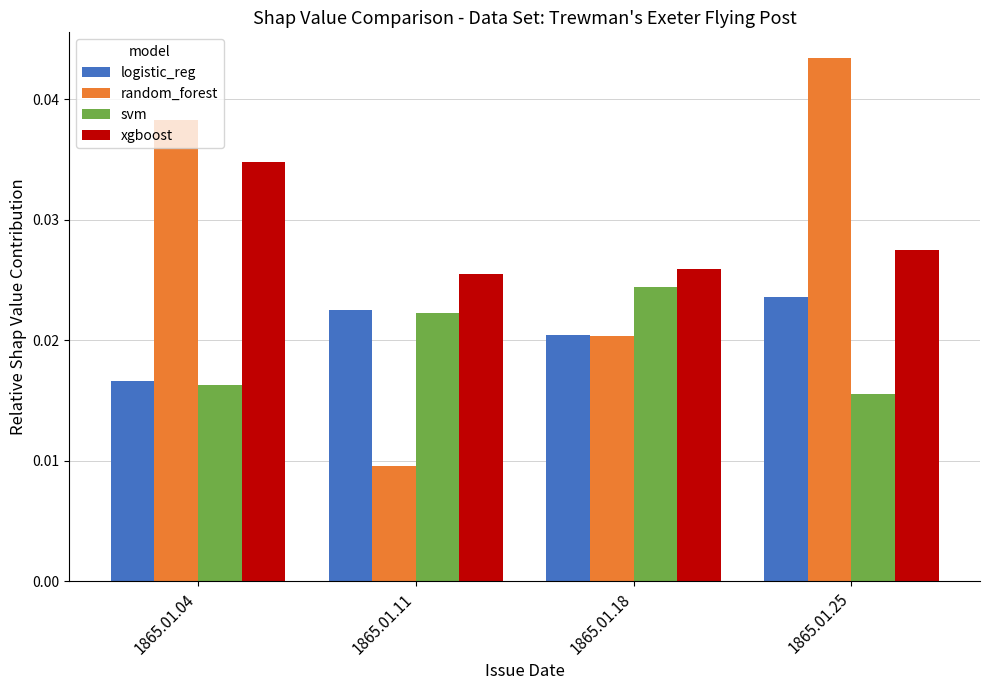

Is the value of svm at 1865.01.18 greater than the value of random_forest at 1865.01.11?

Yes